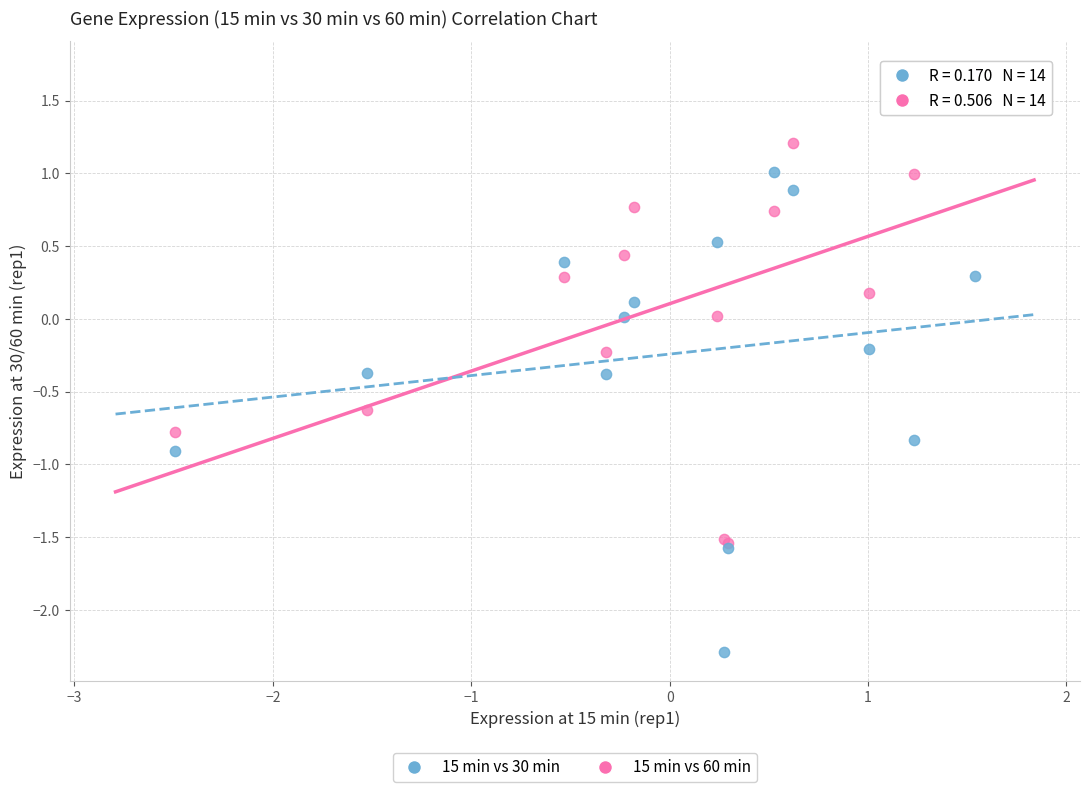

Which series contains the highest Y value?

15 min vs 60 min